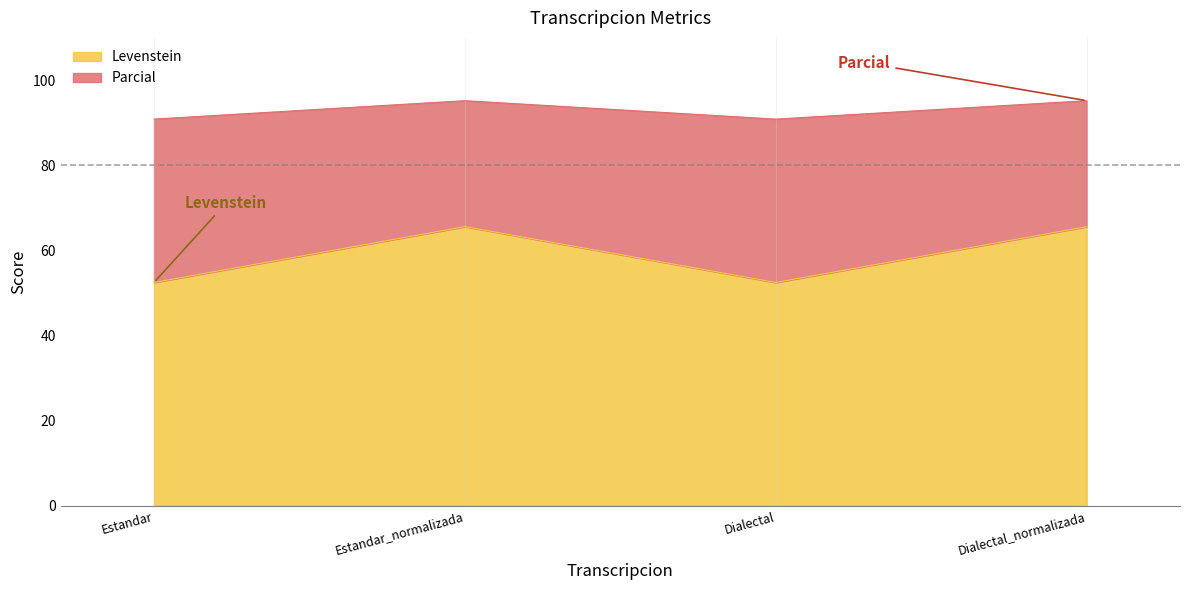

At which category does the chart reach its peak across all series?

Estandar_normalizada